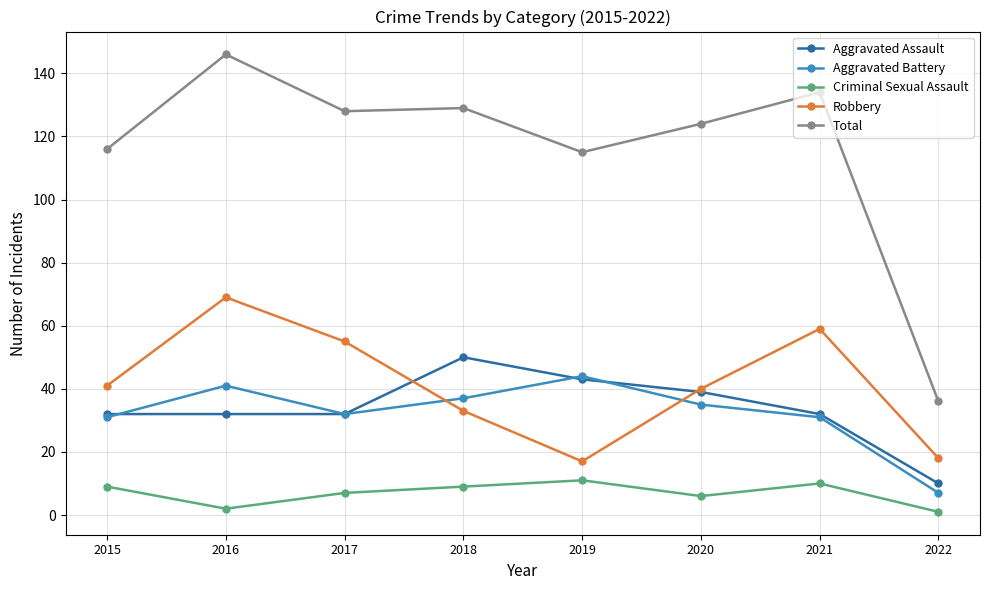

How many Aggravated Assault values are between 32 and 43?

6